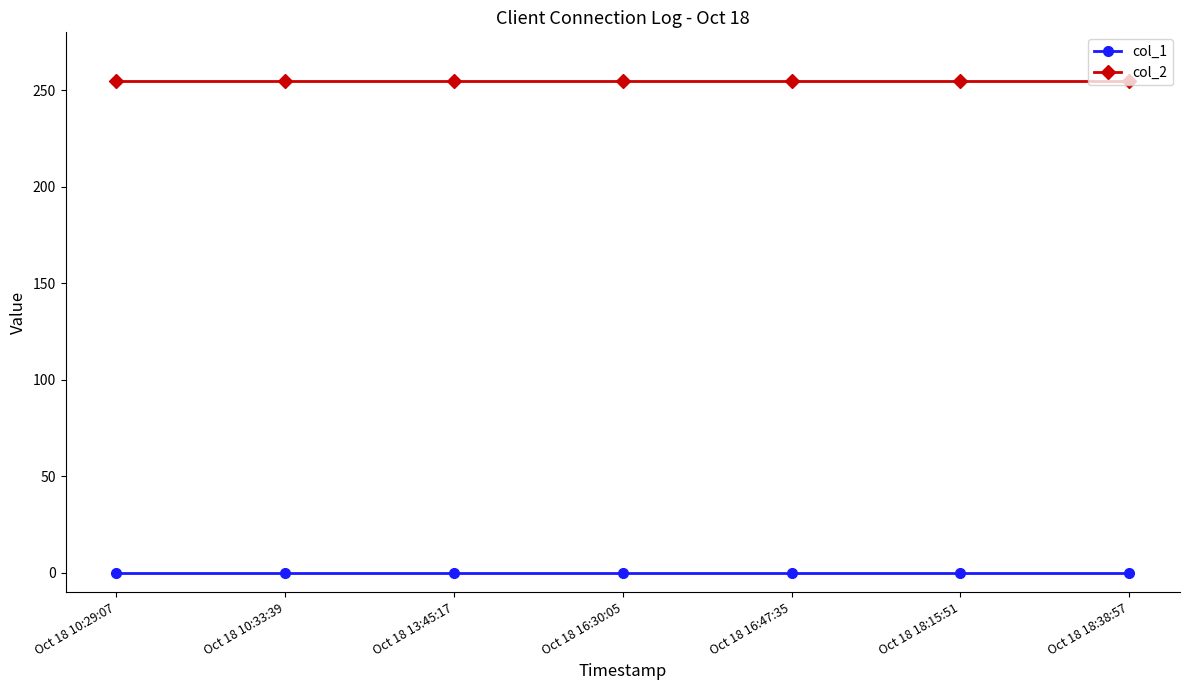

True or false: col_2 has a value of 379 at Oct 18 16:47:35.

False